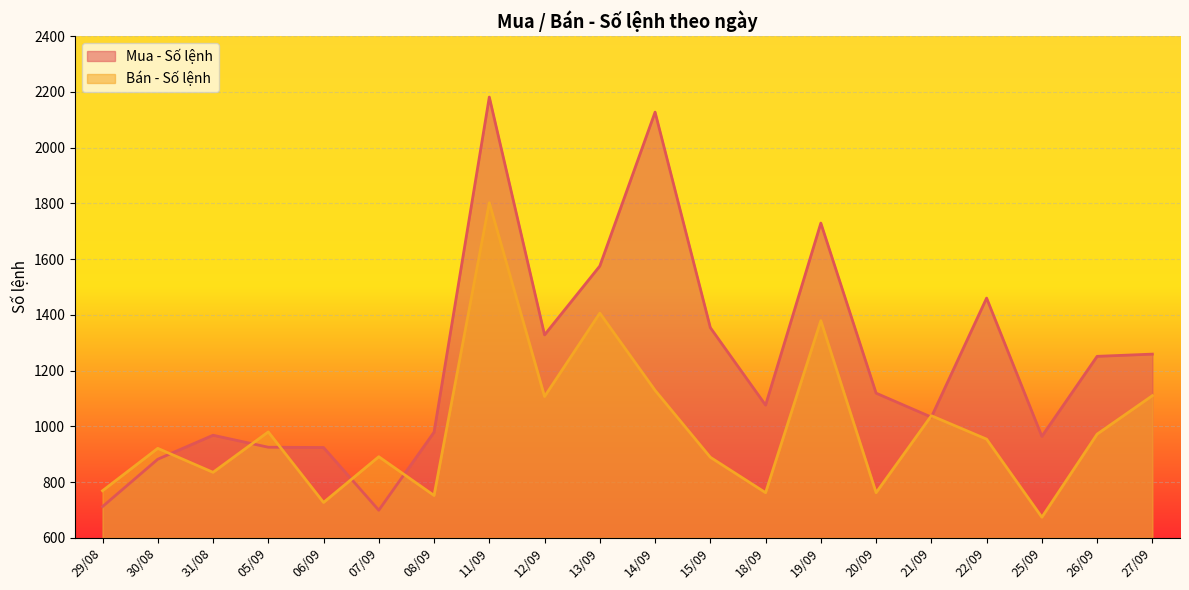

Between 25/09 and 30/08, which is larger?

25/09